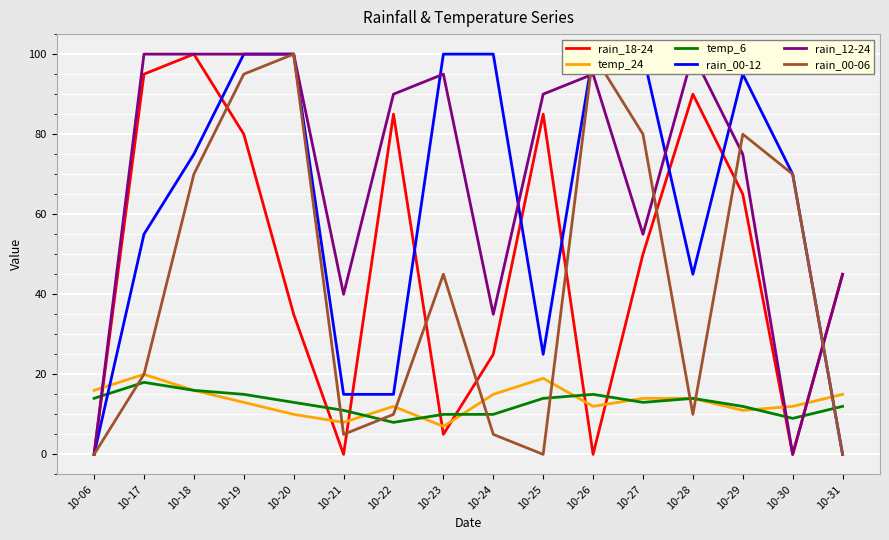

What is the sum of all rain_00-06 values?

690